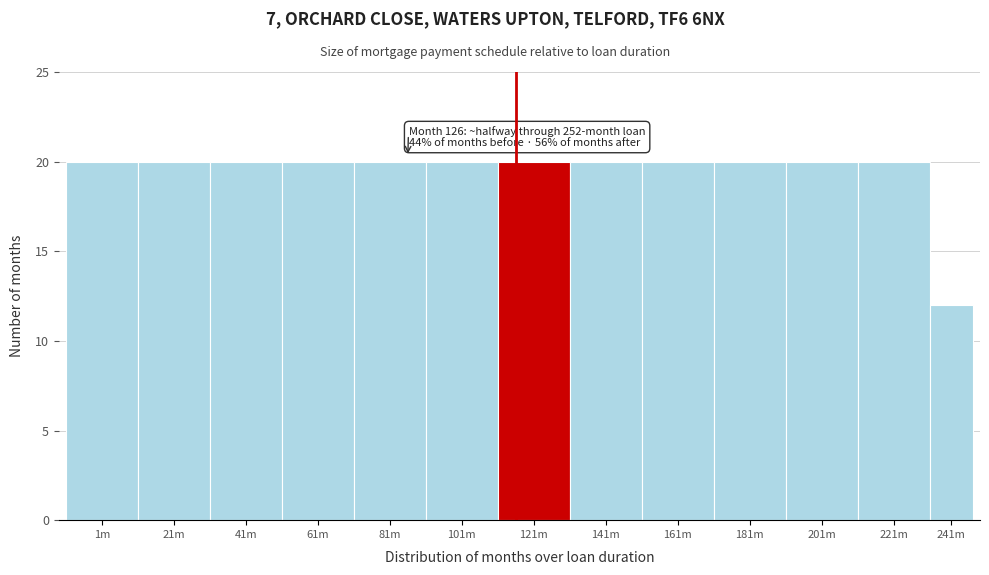

Reading left to right, what are all the values shown in this chart?

1m=20	21m=20	41m=20	61m=20	81m=20	101m=20	121m=20	141m=20	161m=20	181m=20	201m=20	221m=20	241m=12